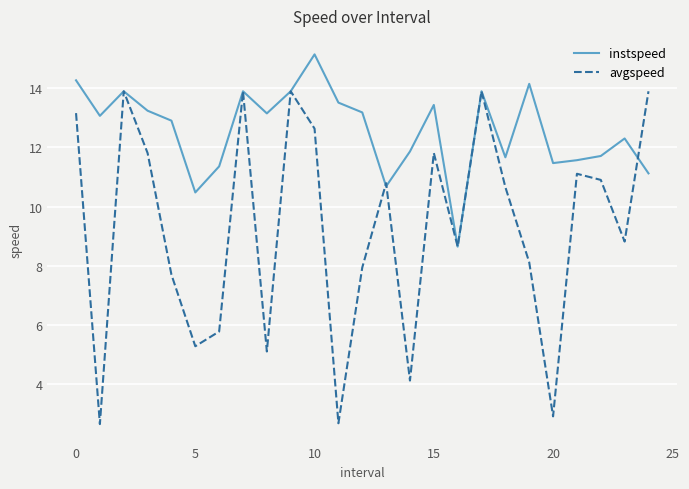

Rank the series by their average value, from lowest to highest.

avgspeed, instspeed